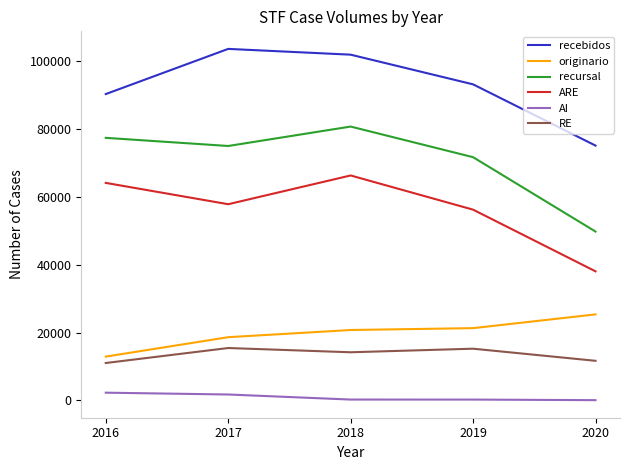

In RE, how many points are higher than both neighbors (excluding endpoints)?

2